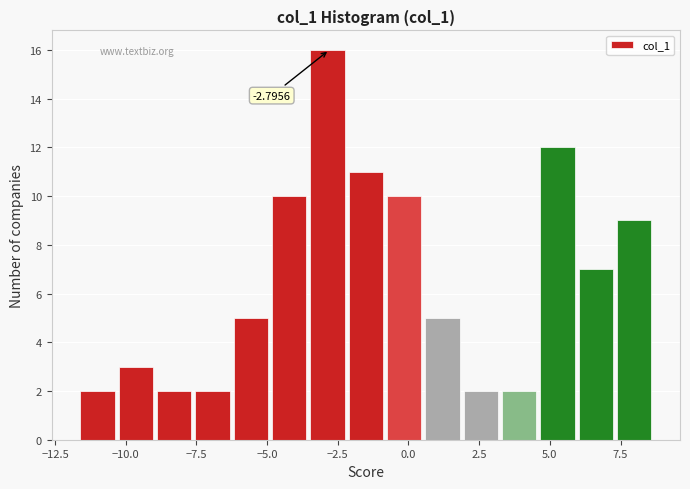

Around what value on the x-axis is the tallest bar? Give the approximate position of its centre, as read against the axis.

-3.0